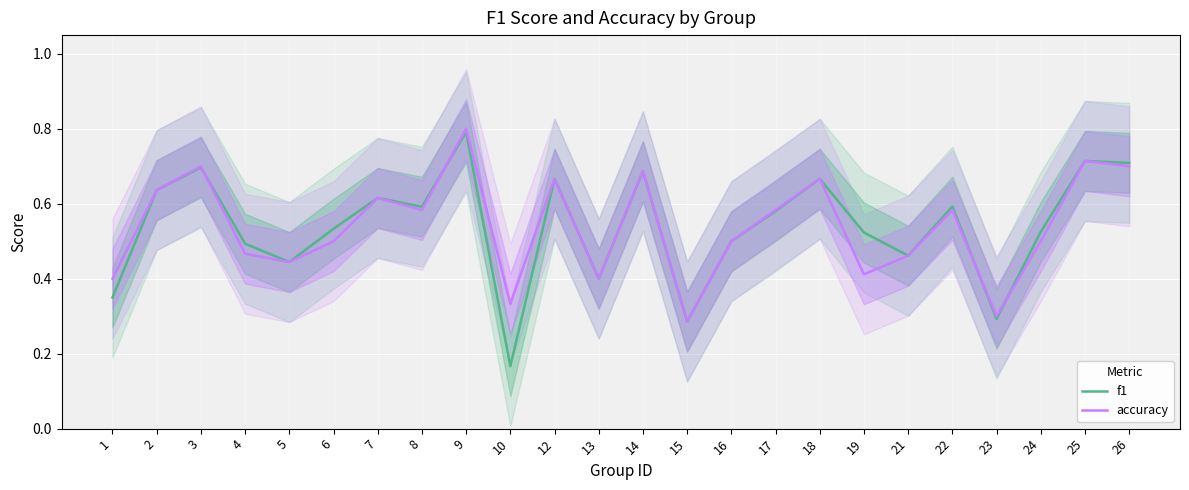

The accuracy series shows 0.3 at 23. True or false?

True